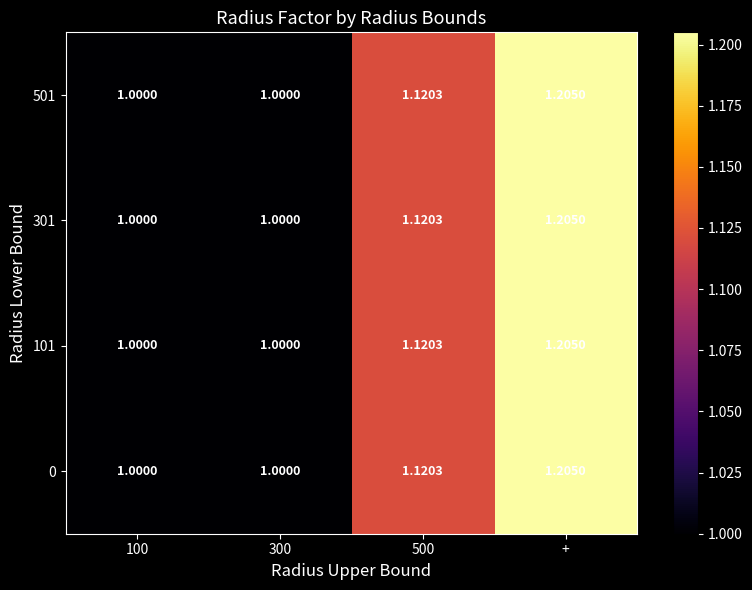

At which category is the sum across all series the highest?

+